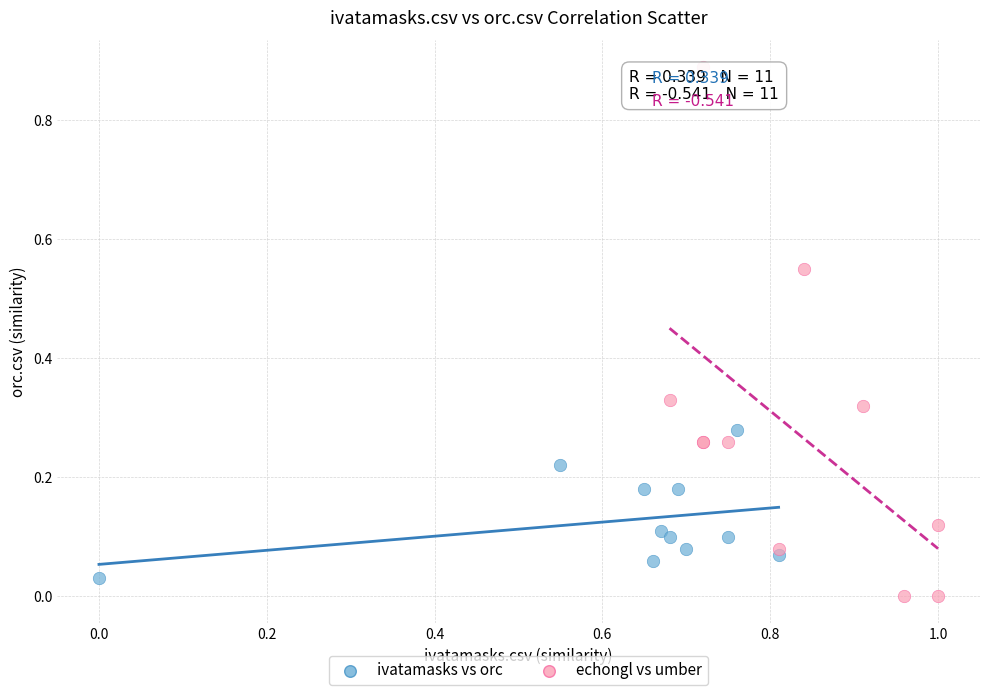

Which series has the widest spread of Y values?

echongl vs umber